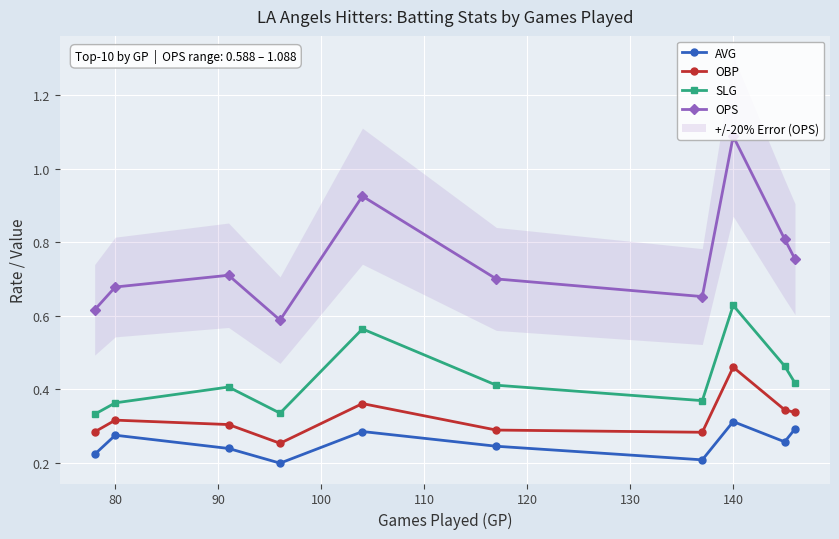

True or false: OPS and AVG cross at least once.

False